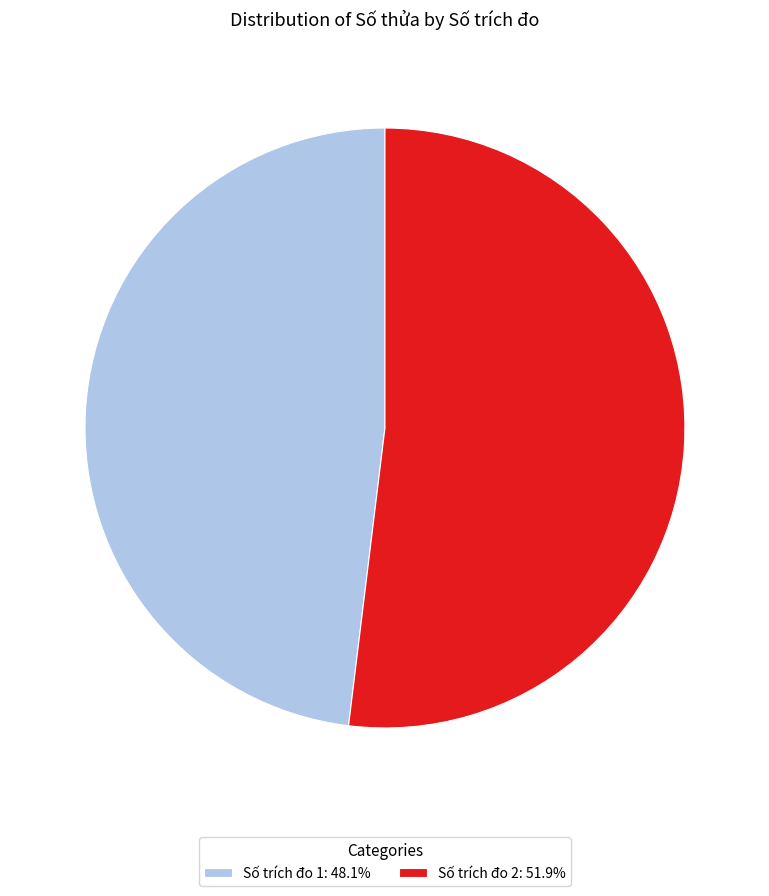

Is there any slice that represents more than half of the pie?

Yes